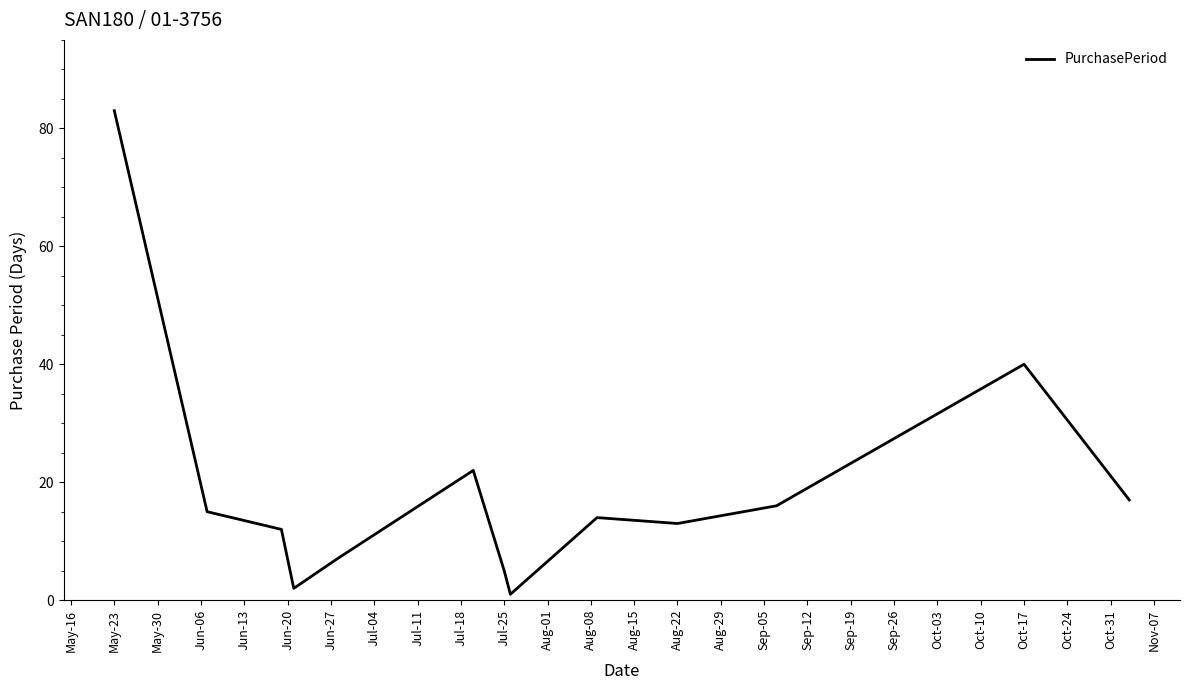

What is the average value?

19